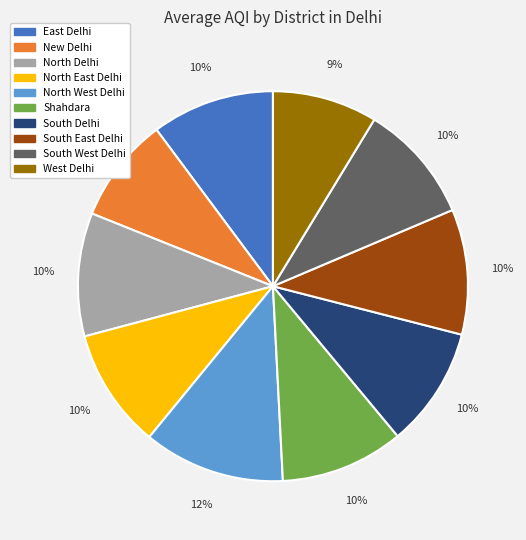

How many slices are in this pie chart?

10